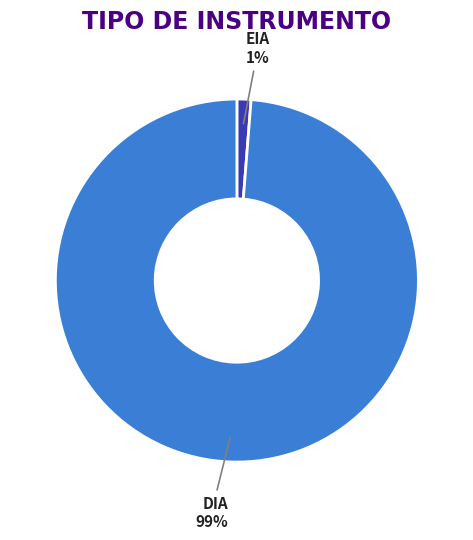

The EIA slice represents 1% of the pie. True or false?

True